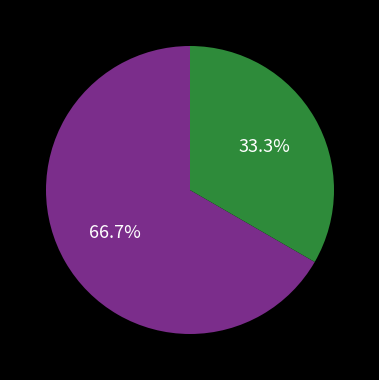

Does any single category account for the majority?

Yes